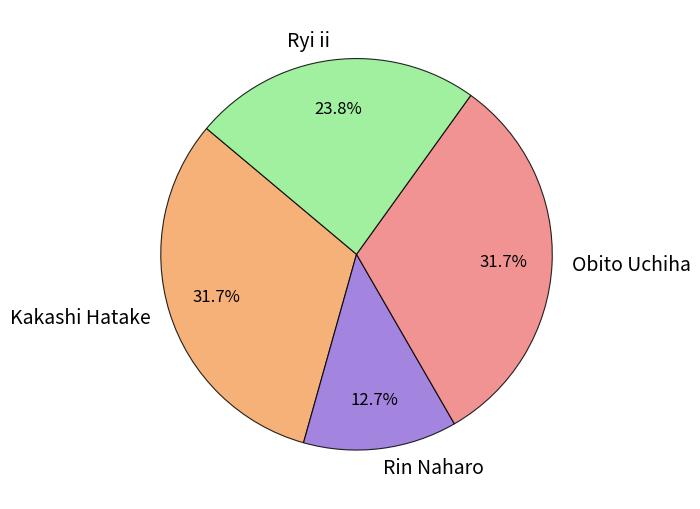

How many slices are in this pie chart?

4